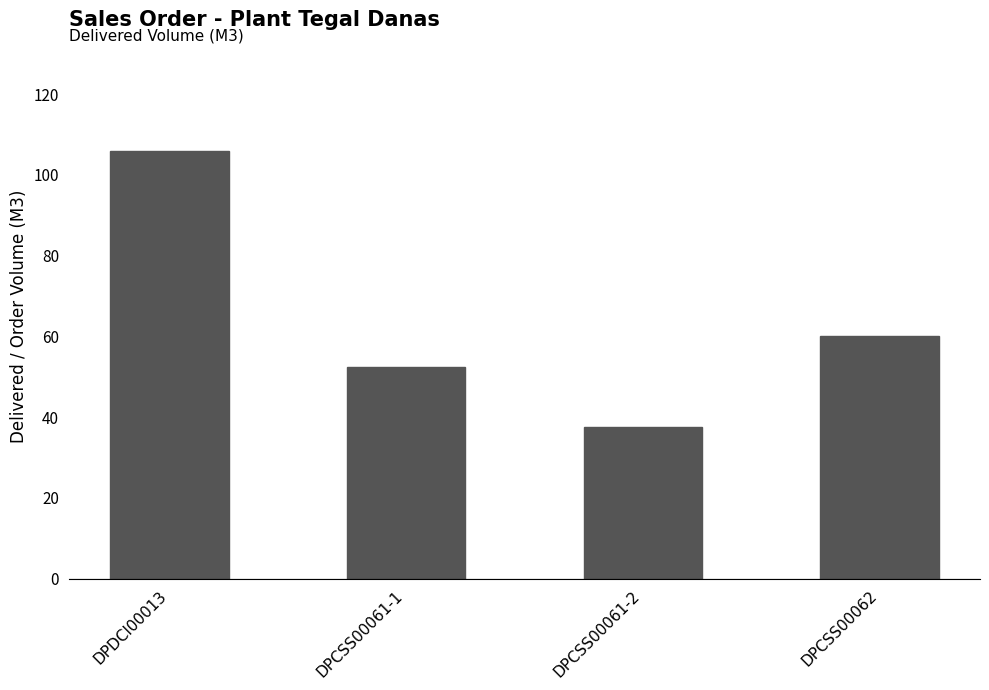

The value at DPCSS00061-1 is 26.6. True or false?

False